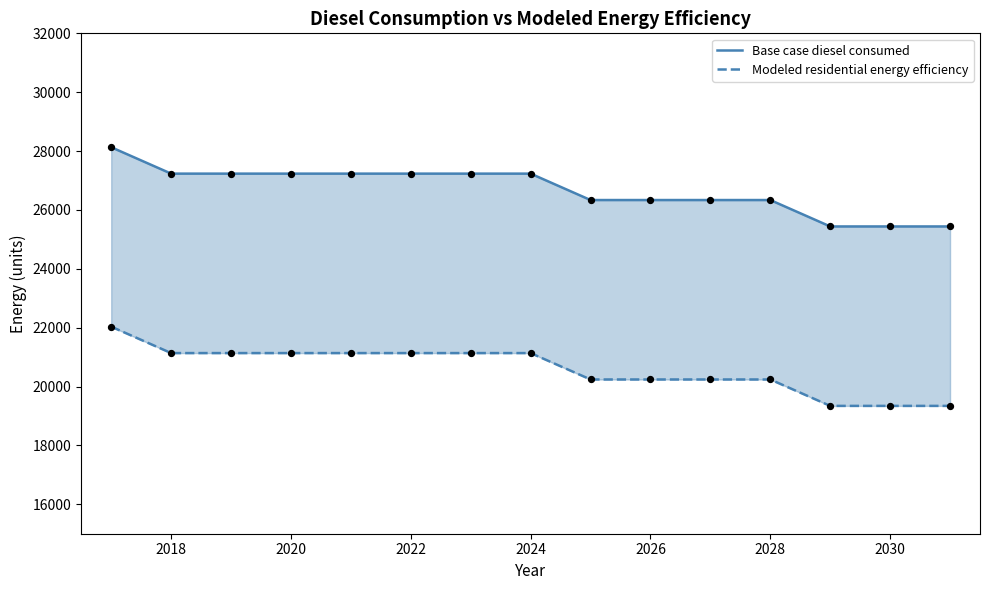

What is the total value across all series at 2024?

48370.8